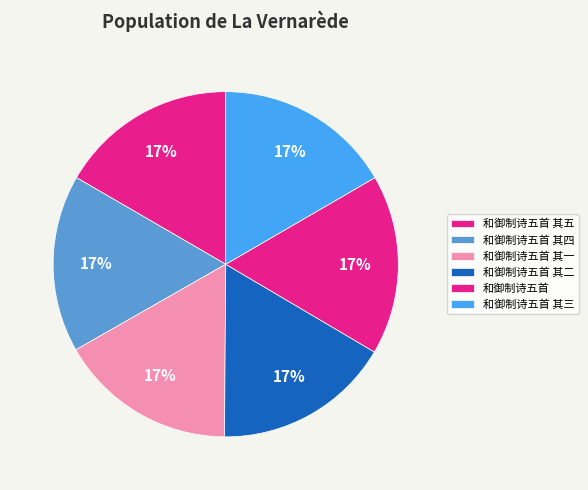

Does 和御制诗五首 其二 account for over 50% of the chart?

No